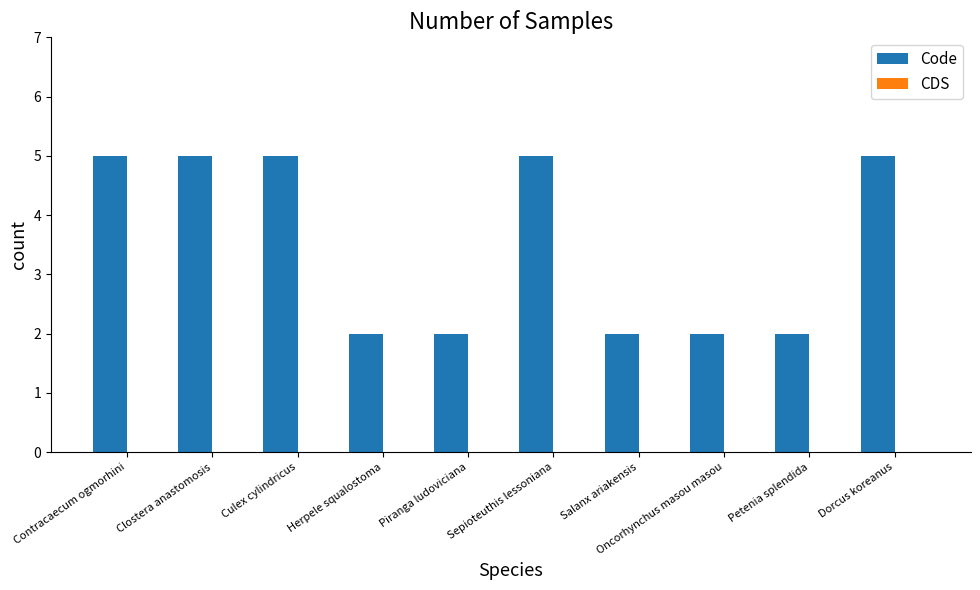

What is the maximum value shown in the chart?

5